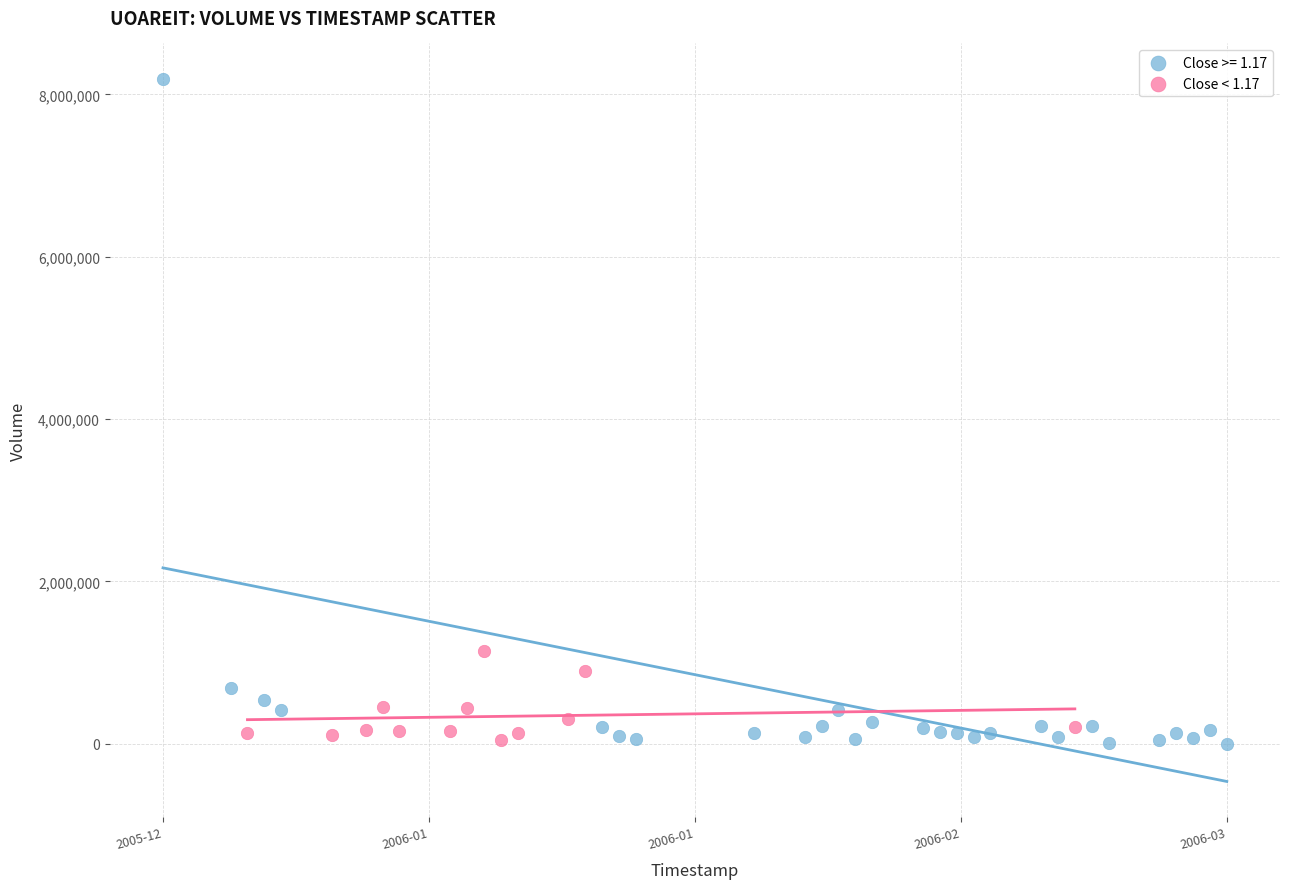

Which series has the largest Y range (max minus min)?

Close >= 1.17